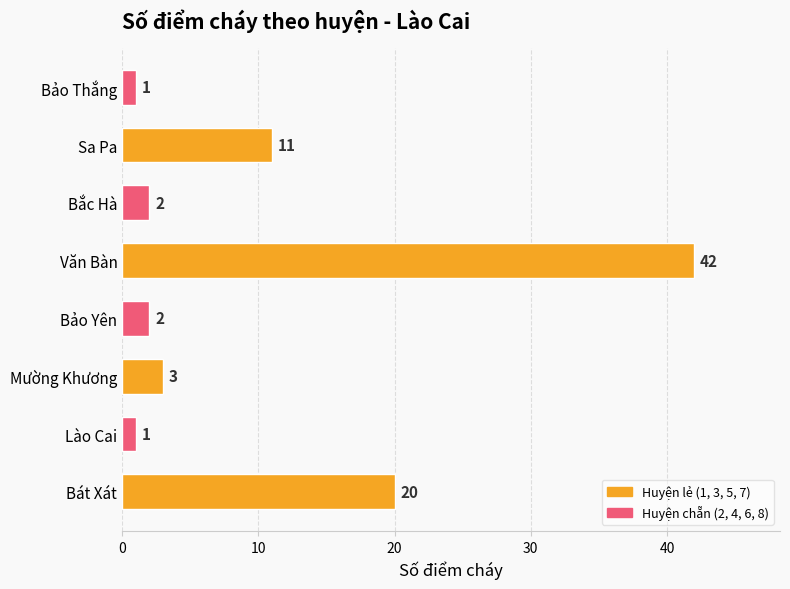

What is the approximate value at Sa Pa, to the nearest 10?

10